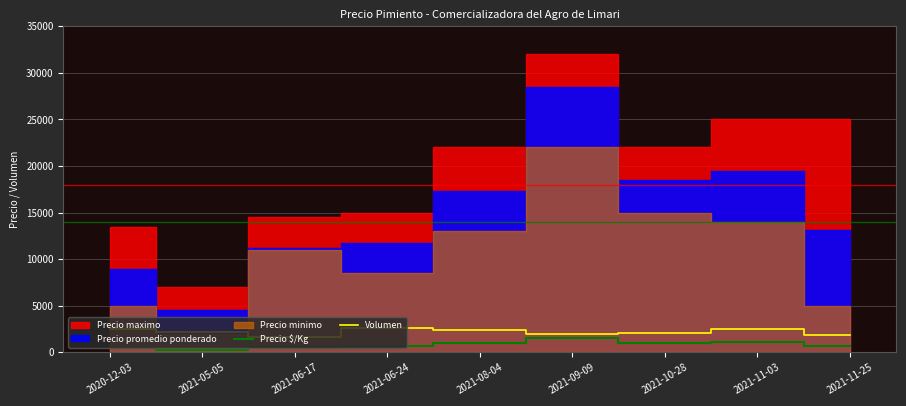

How many data points in Precio $/Kg are above 727?

4